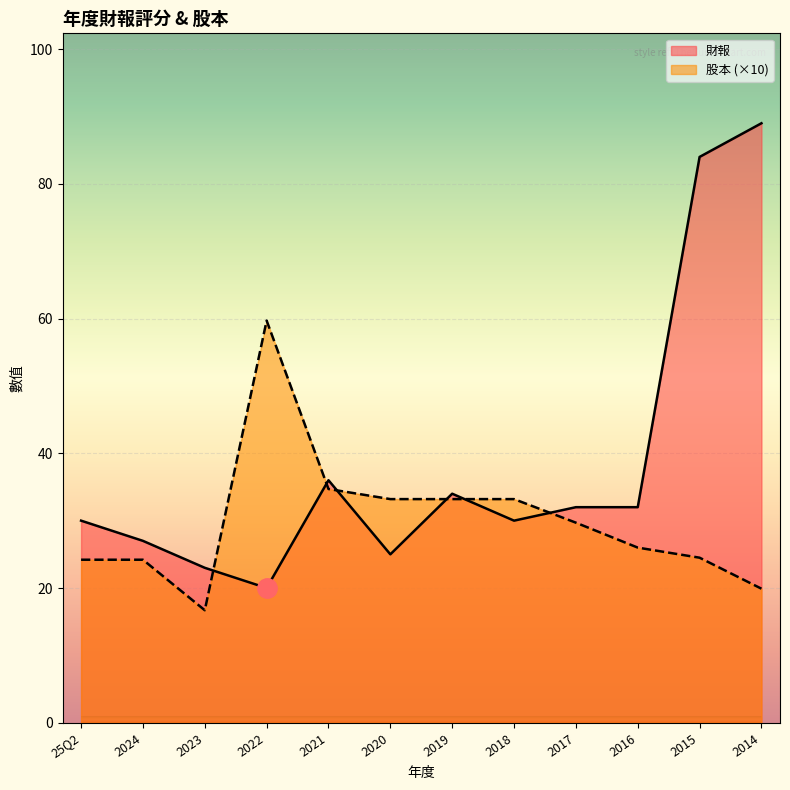

At 2022, list the series in order from largest to smallest.

股本 (×10), 財報